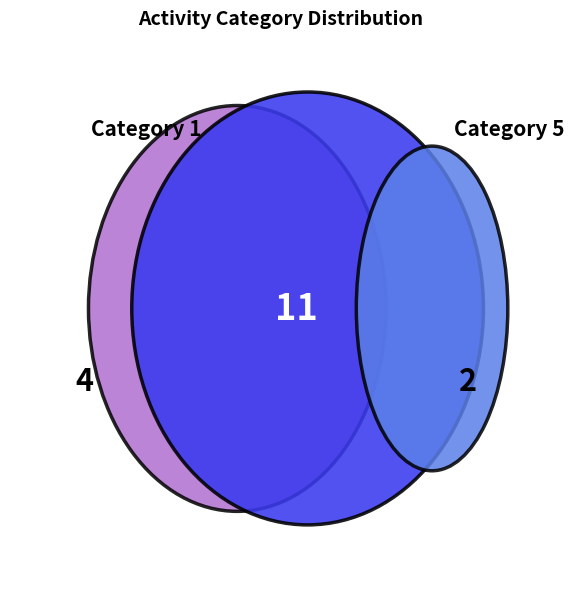

What is the ratio of the value at 3 to the value at 2?

0.1